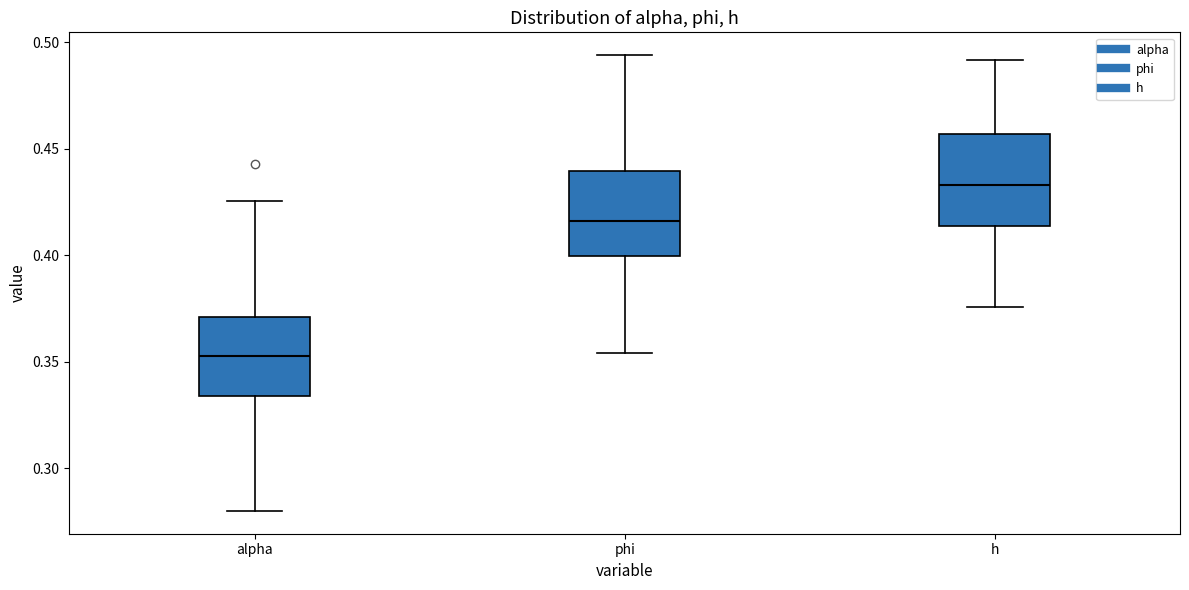

Reading left to right, read every box against the y-axis: the position of its median line, the range the box covers, and the ends of its whiskers. The values are not printed on the chart, so give them approximately, as read against the axis.

alpha: median 0.355, box 0.335 to 0.370, whiskers 0.280 to 0.425
phi: median 0.415, box 0.400 to 0.440, whiskers 0.355 to 0.495
h: median 0.435, box 0.415 to 0.455, whiskers 0.375 to 0.490